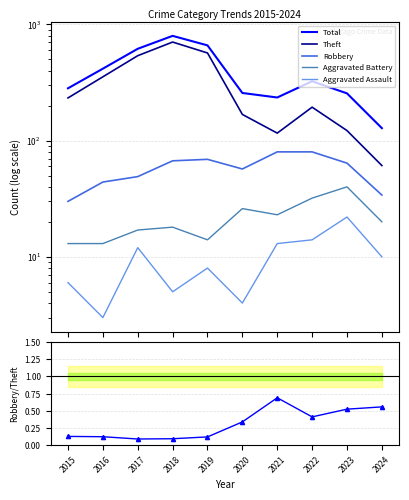

How many interior local peaks does the Robbery series have?

1